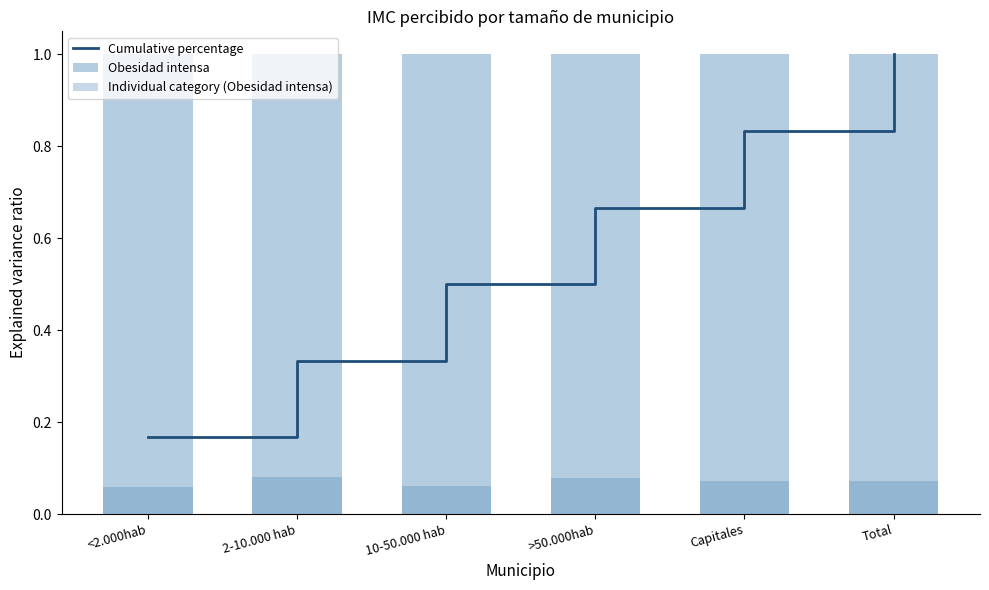

At which category is the sum across all series the highest?

Total